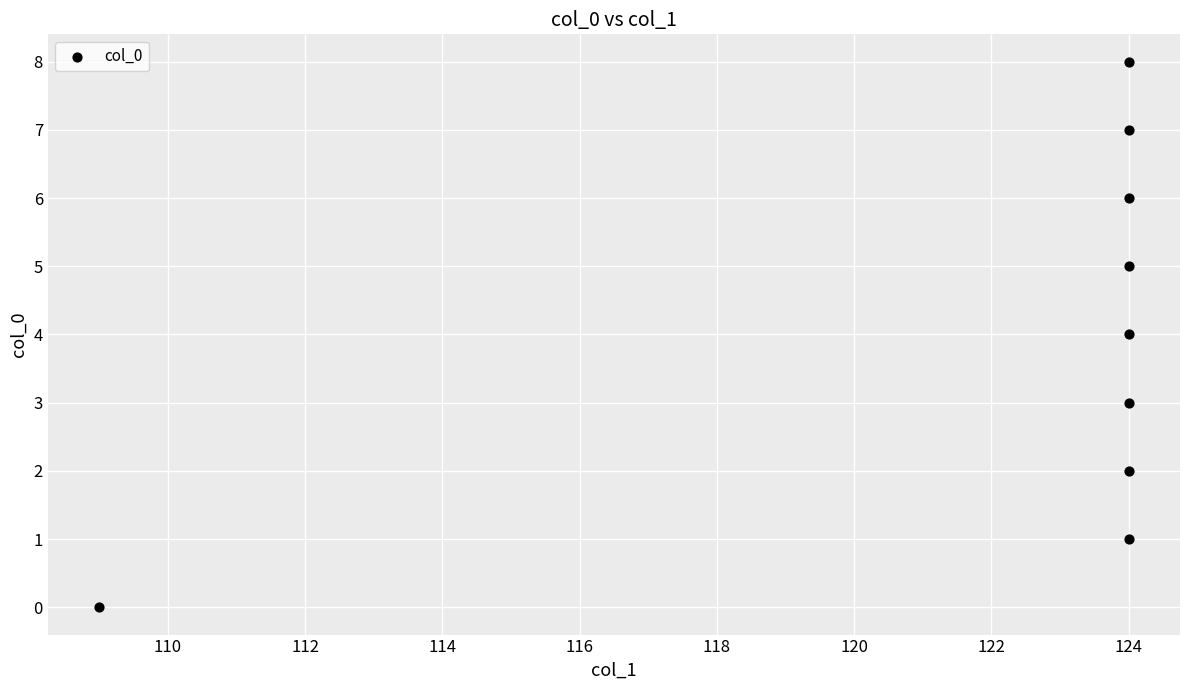

What is the range of X values (max minus min)?

15